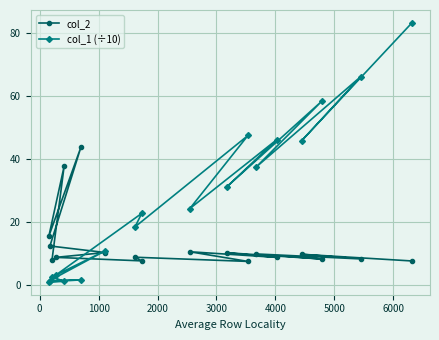

How many times do col_2 and col_1 (÷10) cross each other?

3